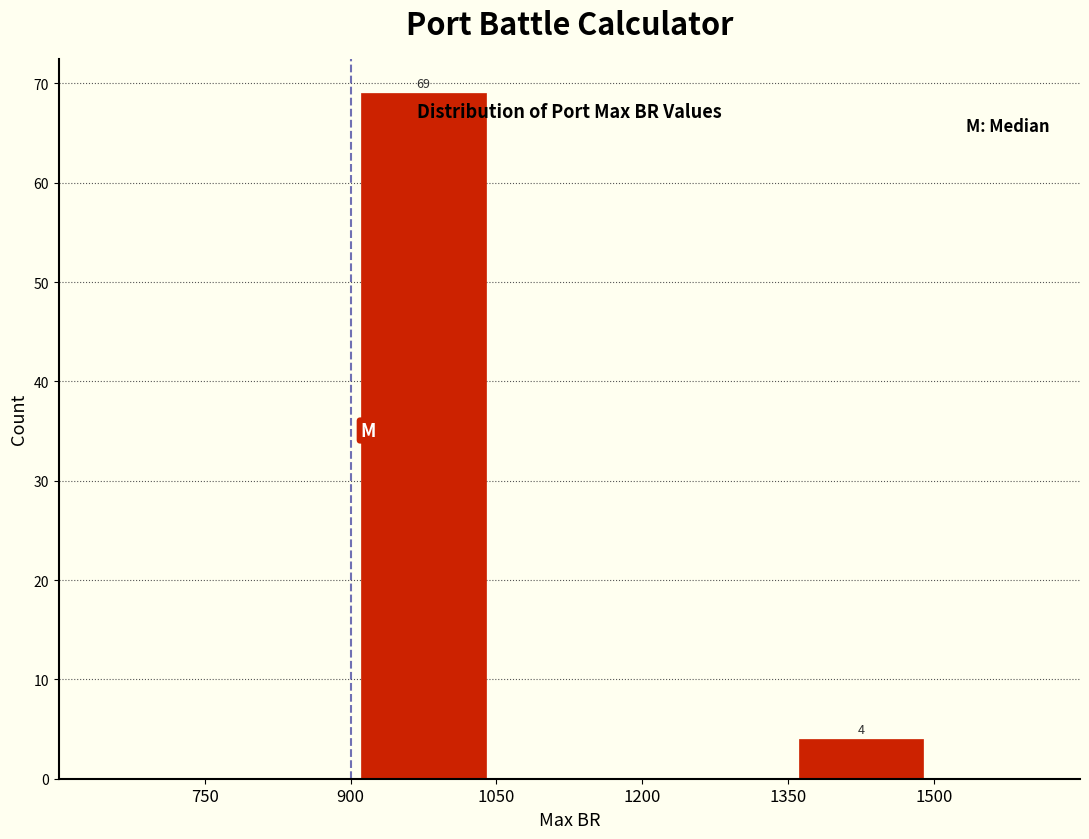

Which range on the x-axis has the tallest bar?

900 to 1050